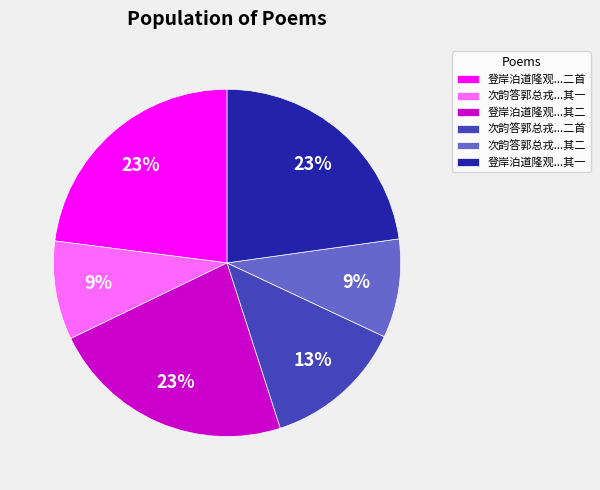

To the nearest percent, what is the difference between the largest and smallest slice percentages?

14%